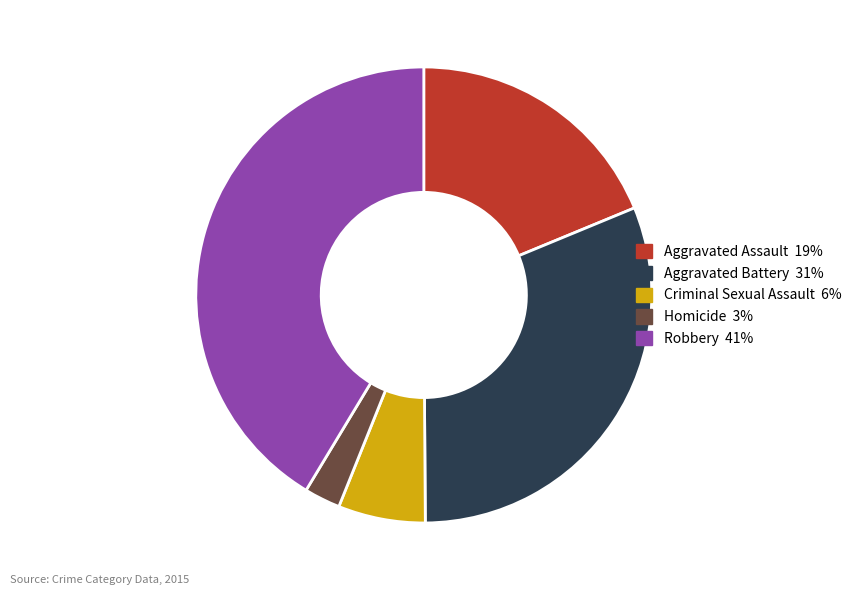

Is Homicide the majority of the pie?

No